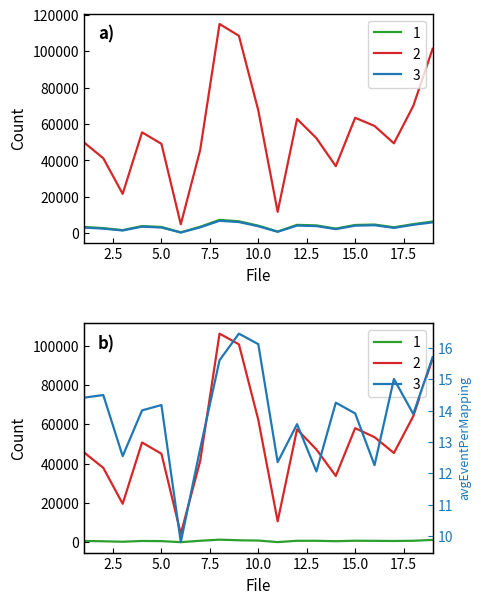

What is the sum of the numMappingNodes values at 3 and 16?

6538.0